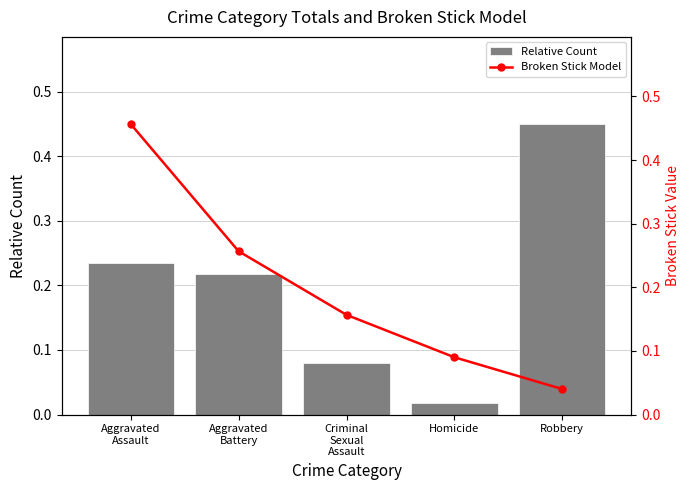

Is the value of Broken Stick Model at Homicide greater than the value of Relative Count at Homicide?

Yes